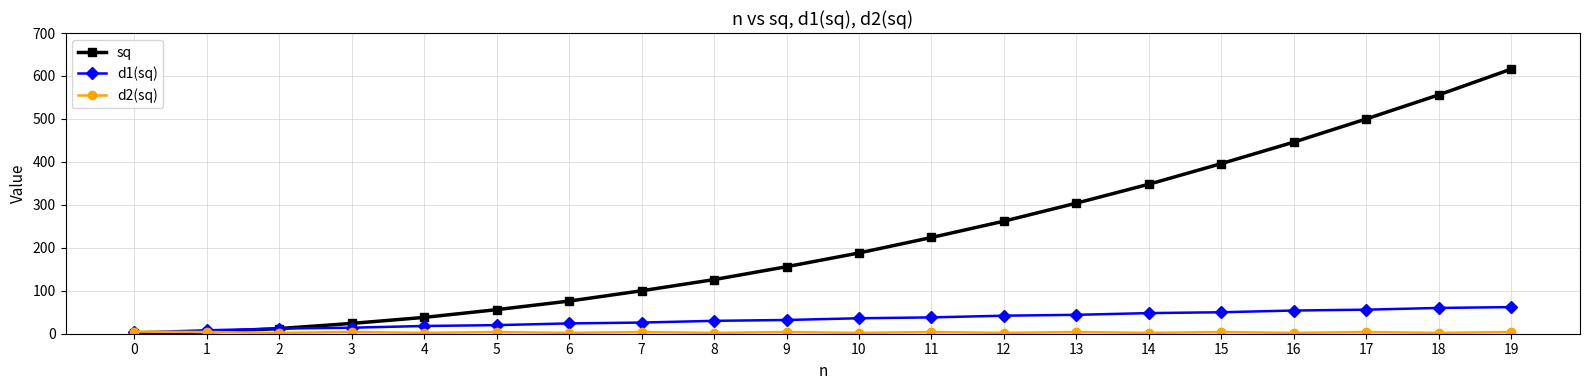

What is the spread (max minus min) of values at 18?

554